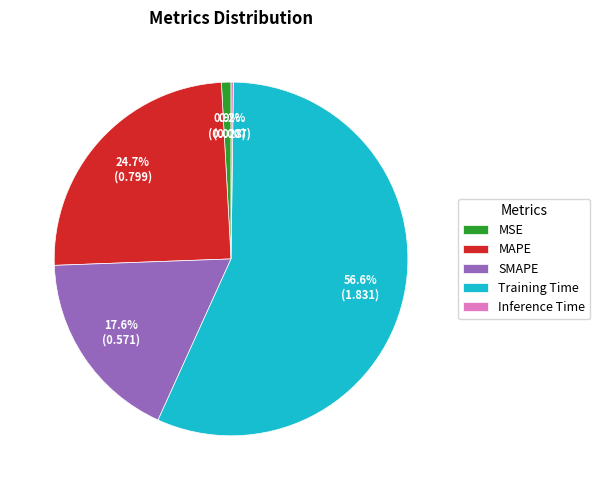

To the nearest percent, what is the difference between the largest and smallest slice percentages?

56%